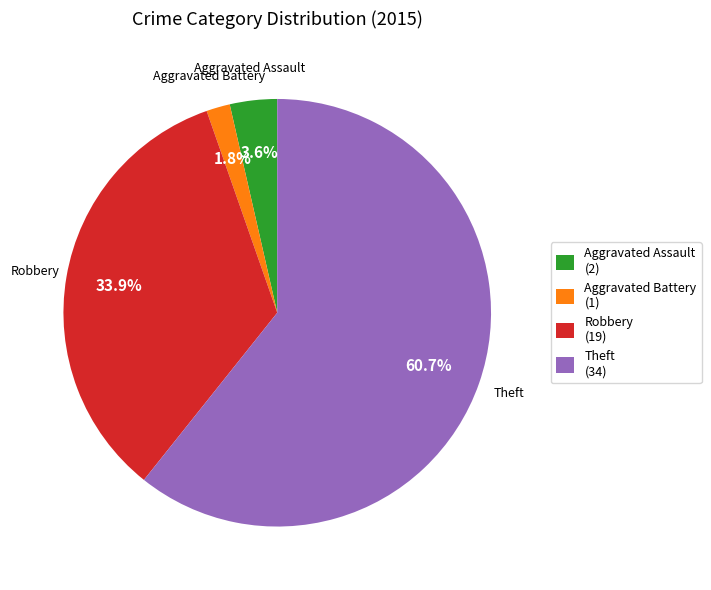

Between Theft and Aggravated Battery, which is larger?

Theft